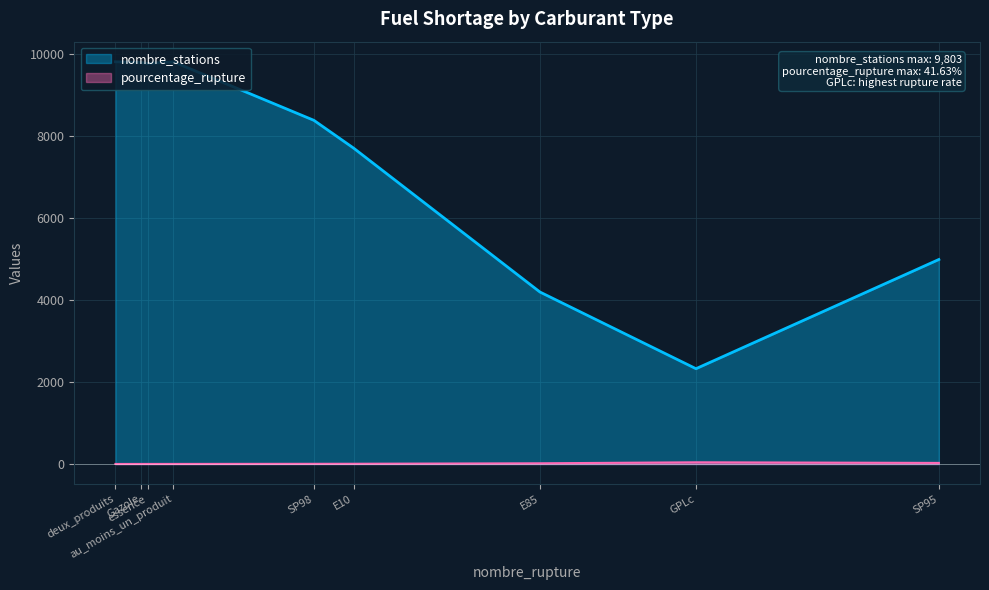

True or false: nombre_stations and pourcentage_rupture cross at least once.

False